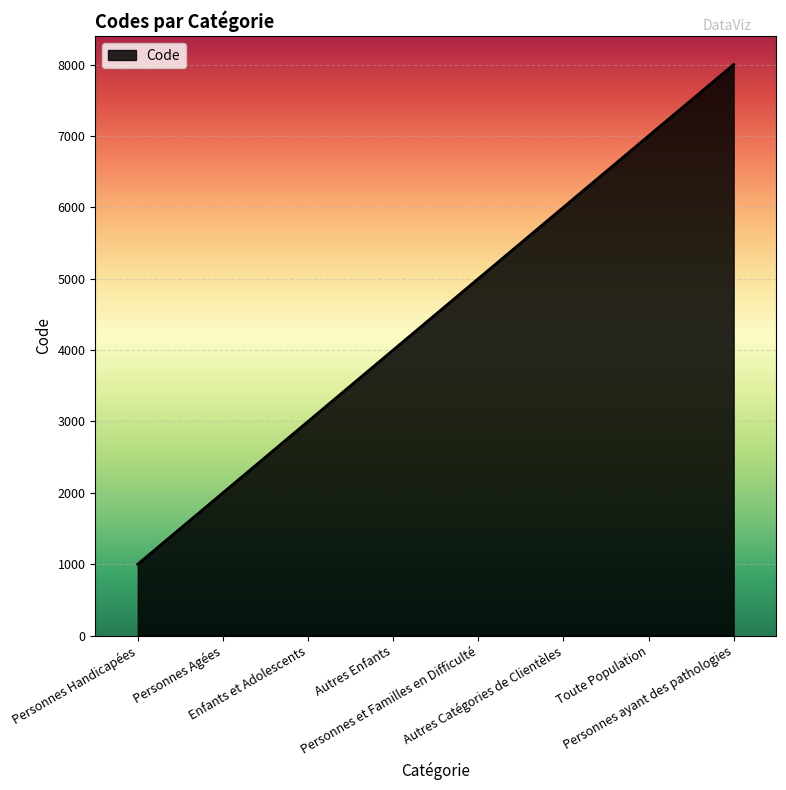

What is the smallest value displayed?

1000